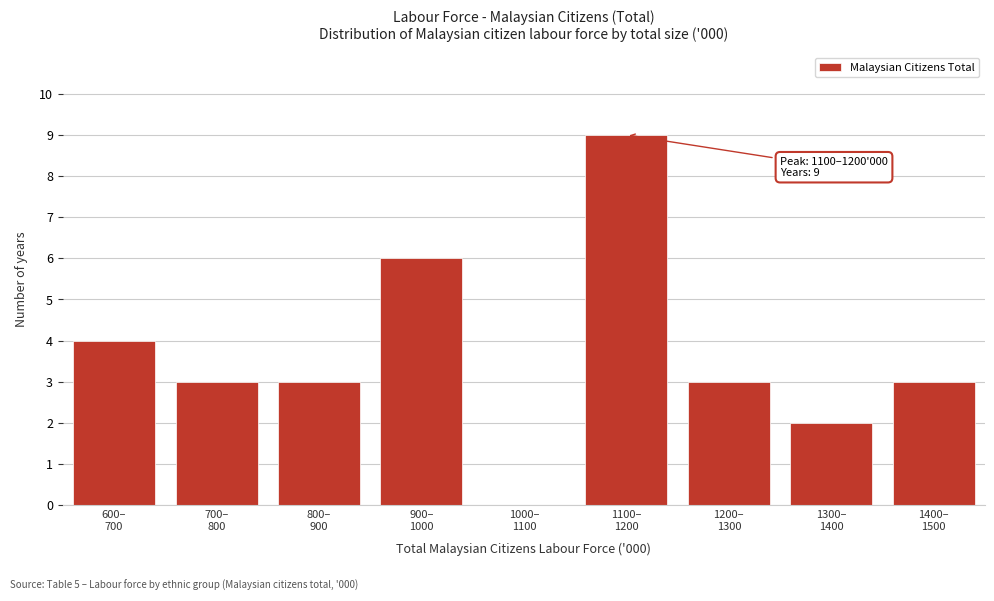

How many data points does each series have?

9